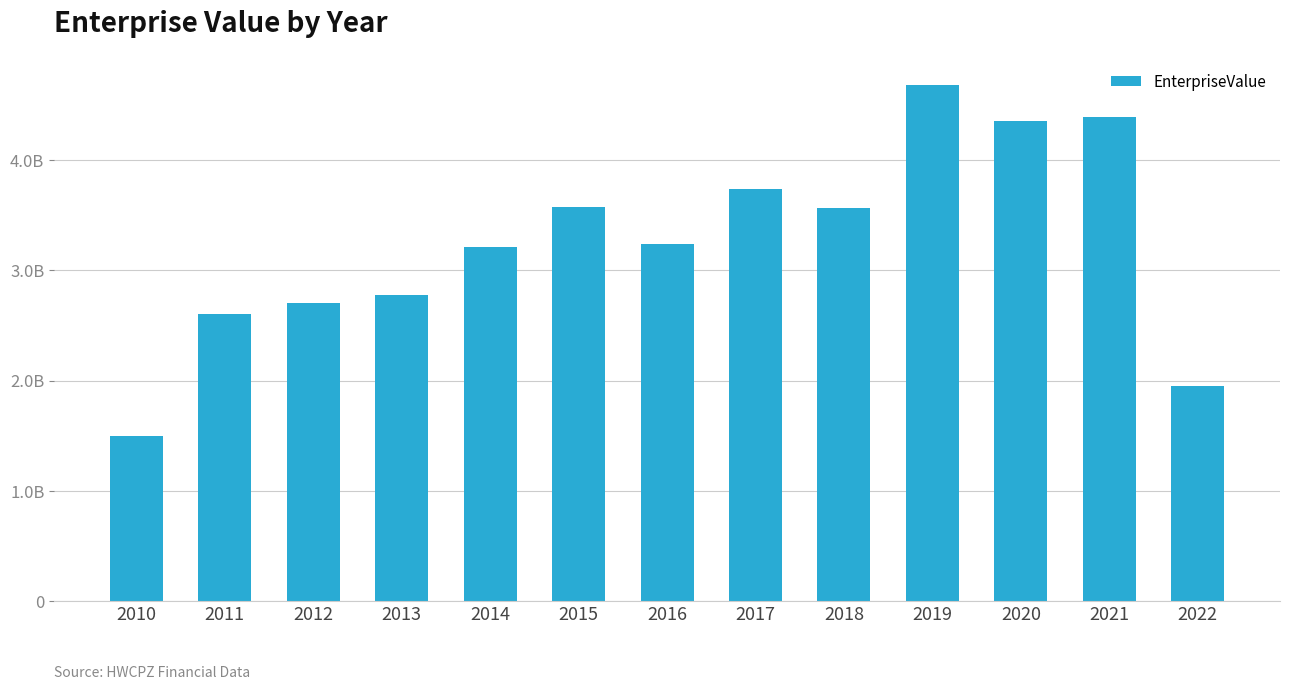

List the labels in order of value, largest first.

2019, 2021, 2020, 2017, 2015, 2018, 2016, 2014, 2013, 2012, 2011, 2022, 2010